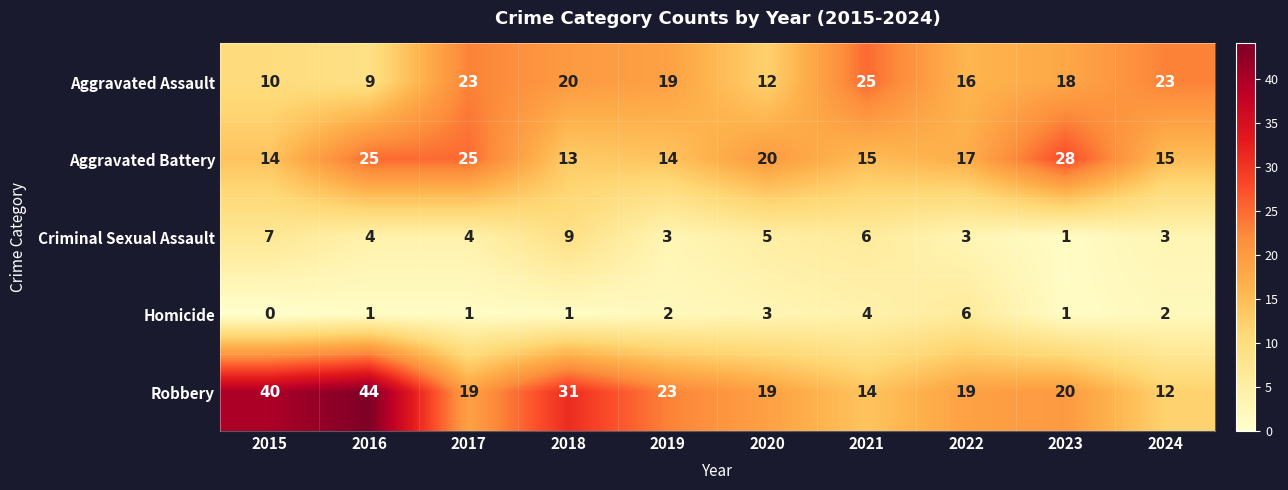

Is it true that Aggravated Battery equals 4 at 2024?

False